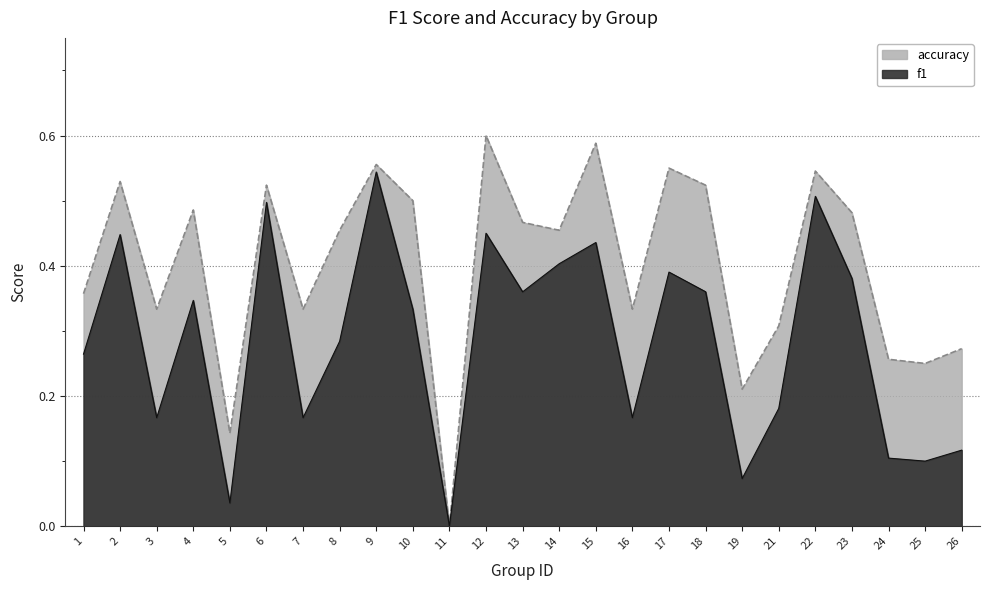

Where is the first local maximum for accuracy?

2